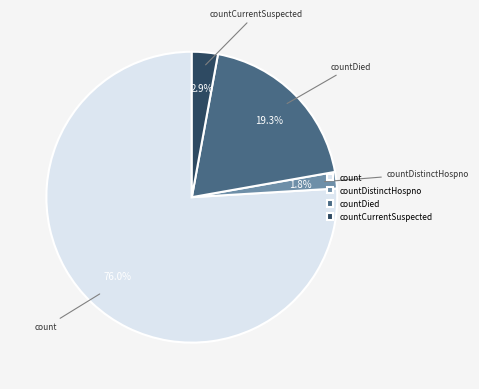

What is the largest slice in the pie chart?

count